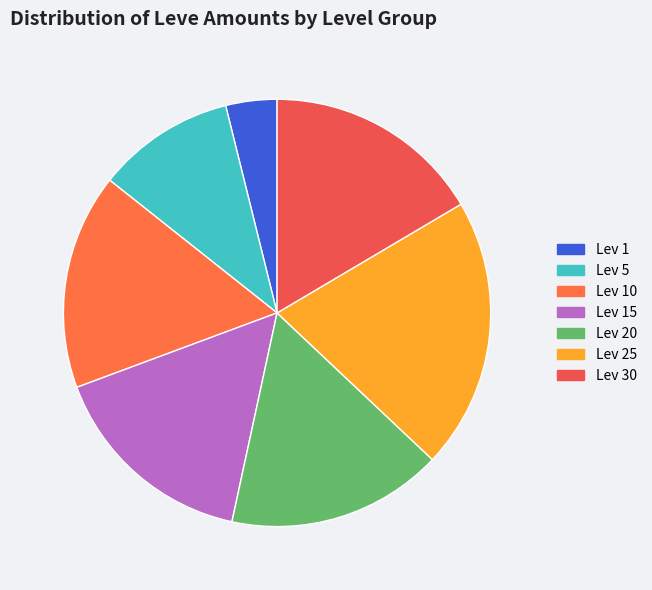

How many segments does this pie chart have?

7